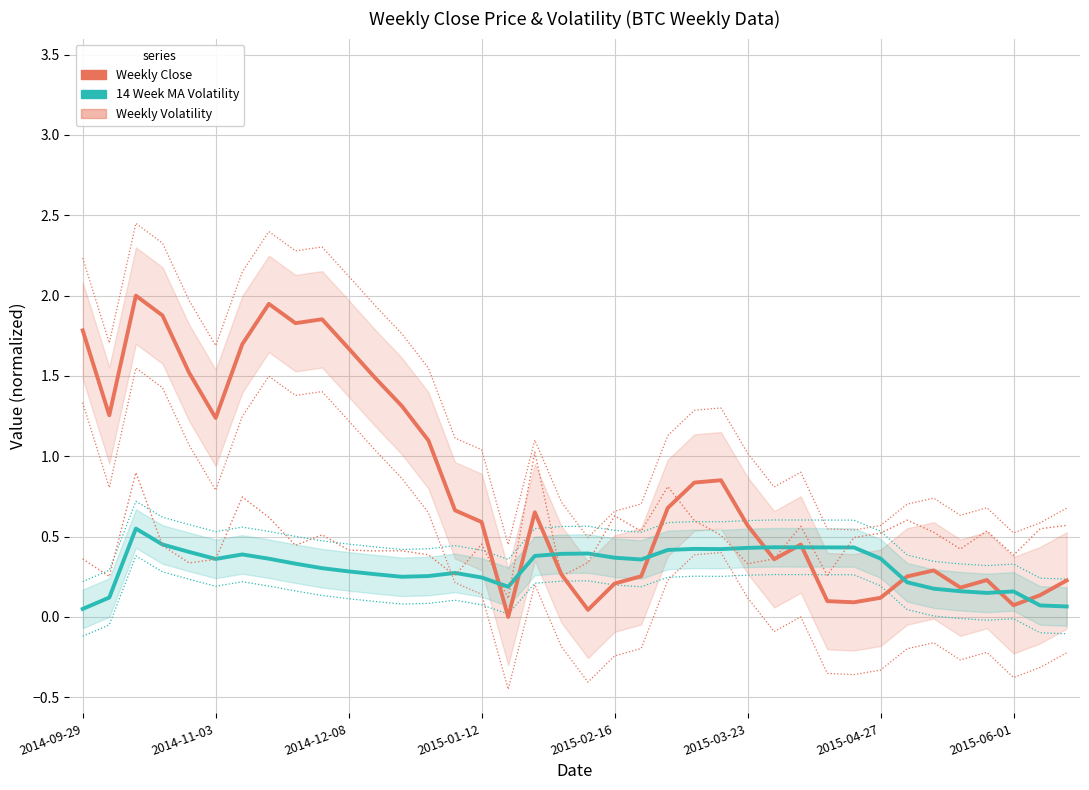

After their last crossing, which series has the higher values: 14 Week MA Volatility or Weekly Close?

Weekly Close